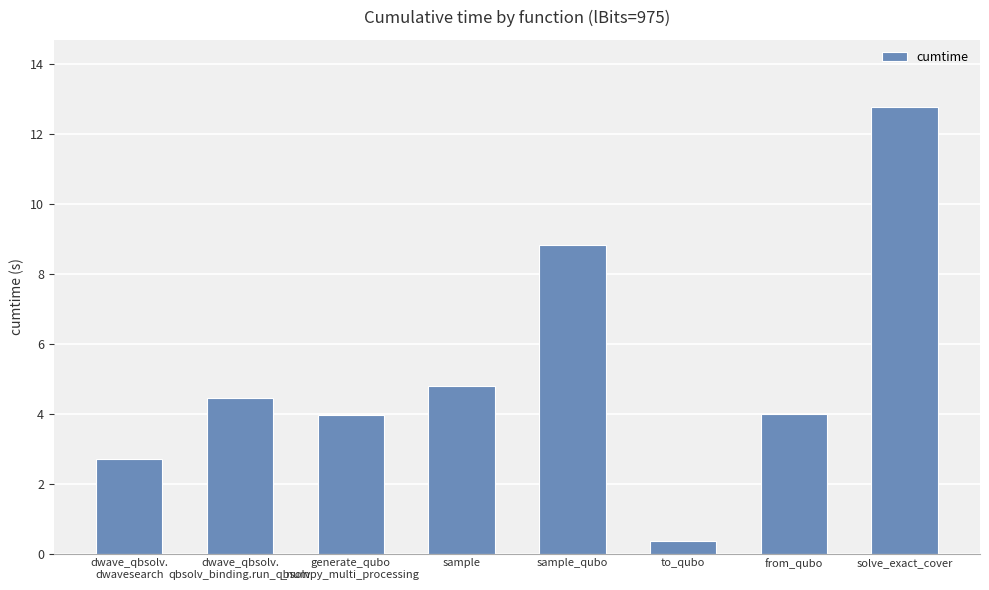

What is the average value?

5.2